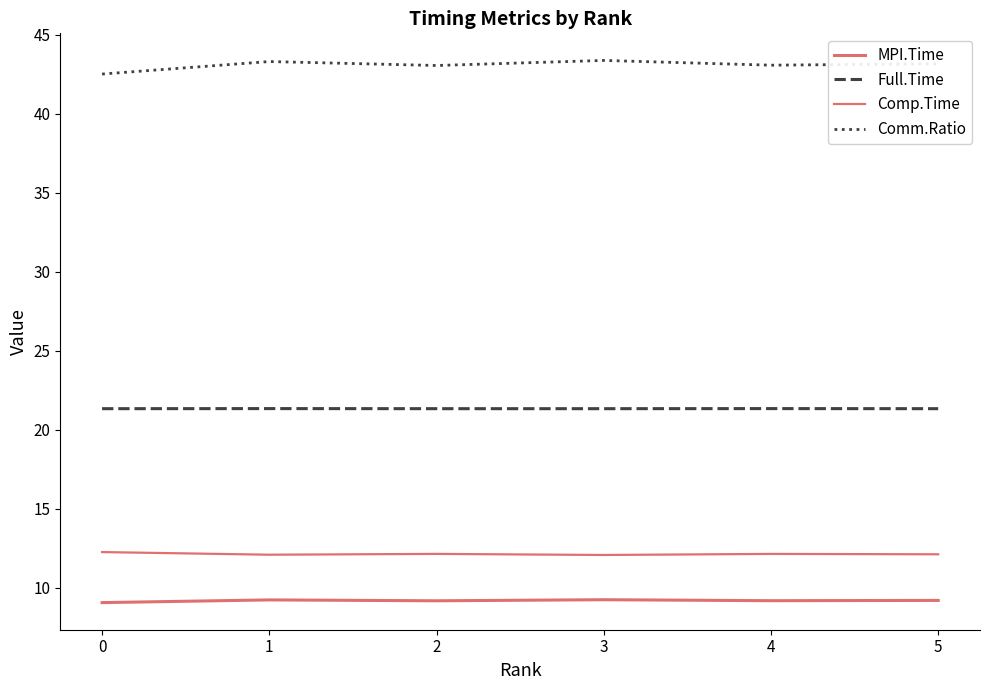

How many interior local peaks does the Comm.Ratio series have?

2